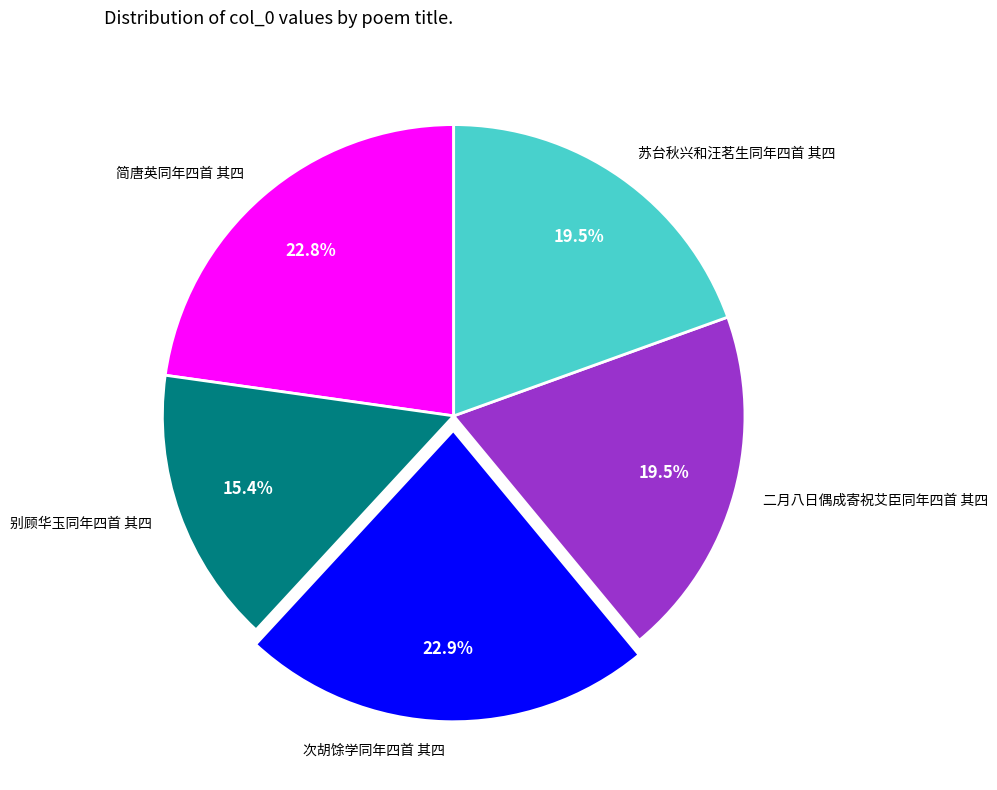

Which has a higher value, 别顾华玉同年四首 其四 or 二月八日偶成寄祝艾臣同年四首 其四?

二月八日偶成寄祝艾臣同年四首 其四